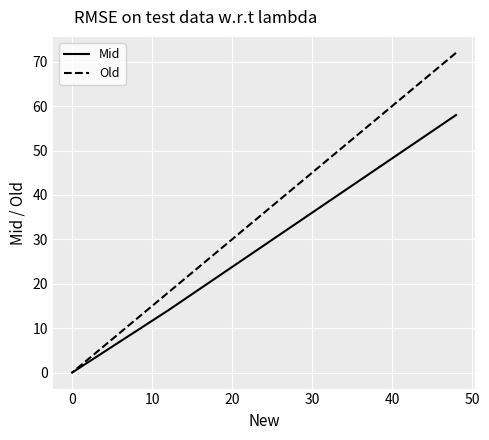

Reading right to left, transcribe all the data shown in this chart.

Mid: 0	0	14	58
Old: 0	0	18	72